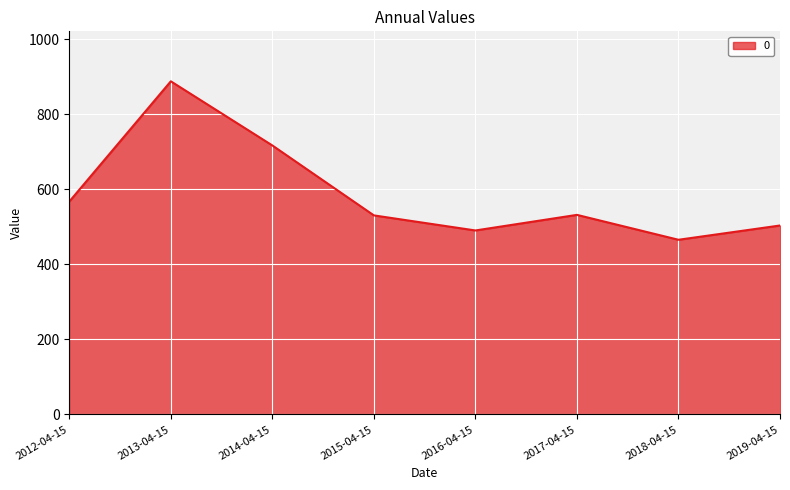

True or false: the data shows 472.4 at 2013-04-15.

False